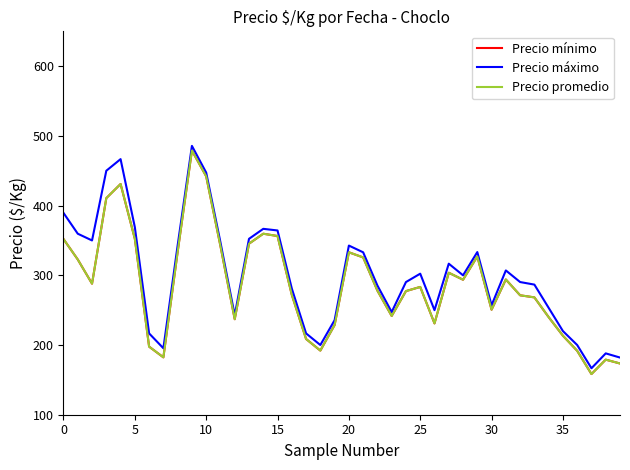

True or false: Precio promedio and Precio máximo cross at least once.

False